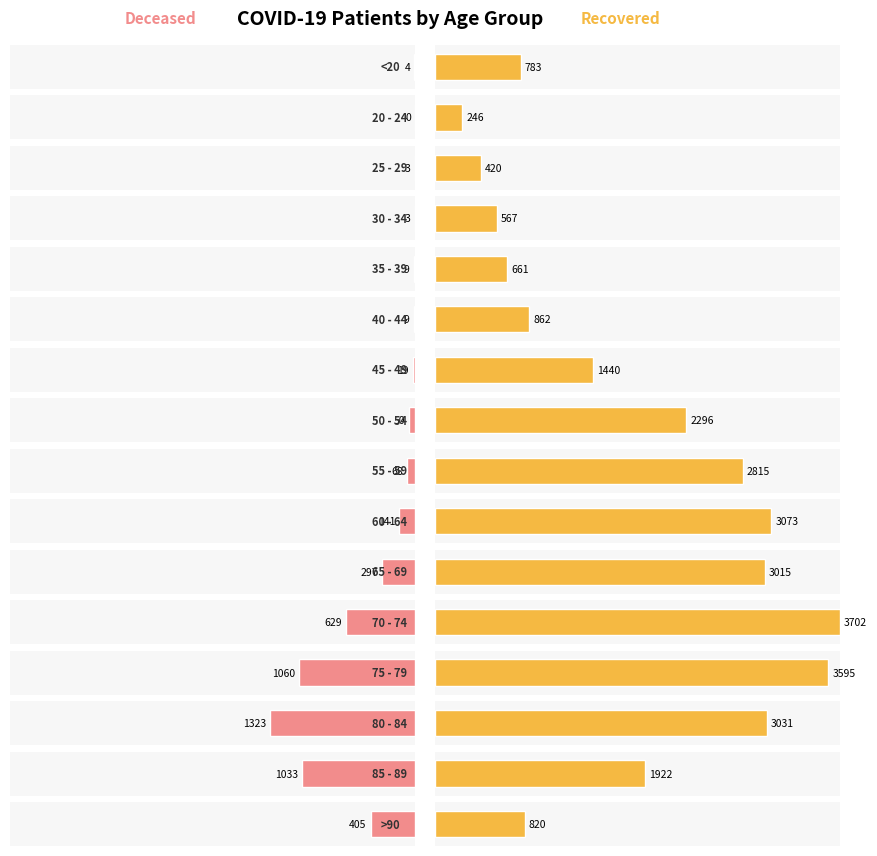

Which category has the highest value across all series?

70 - 74